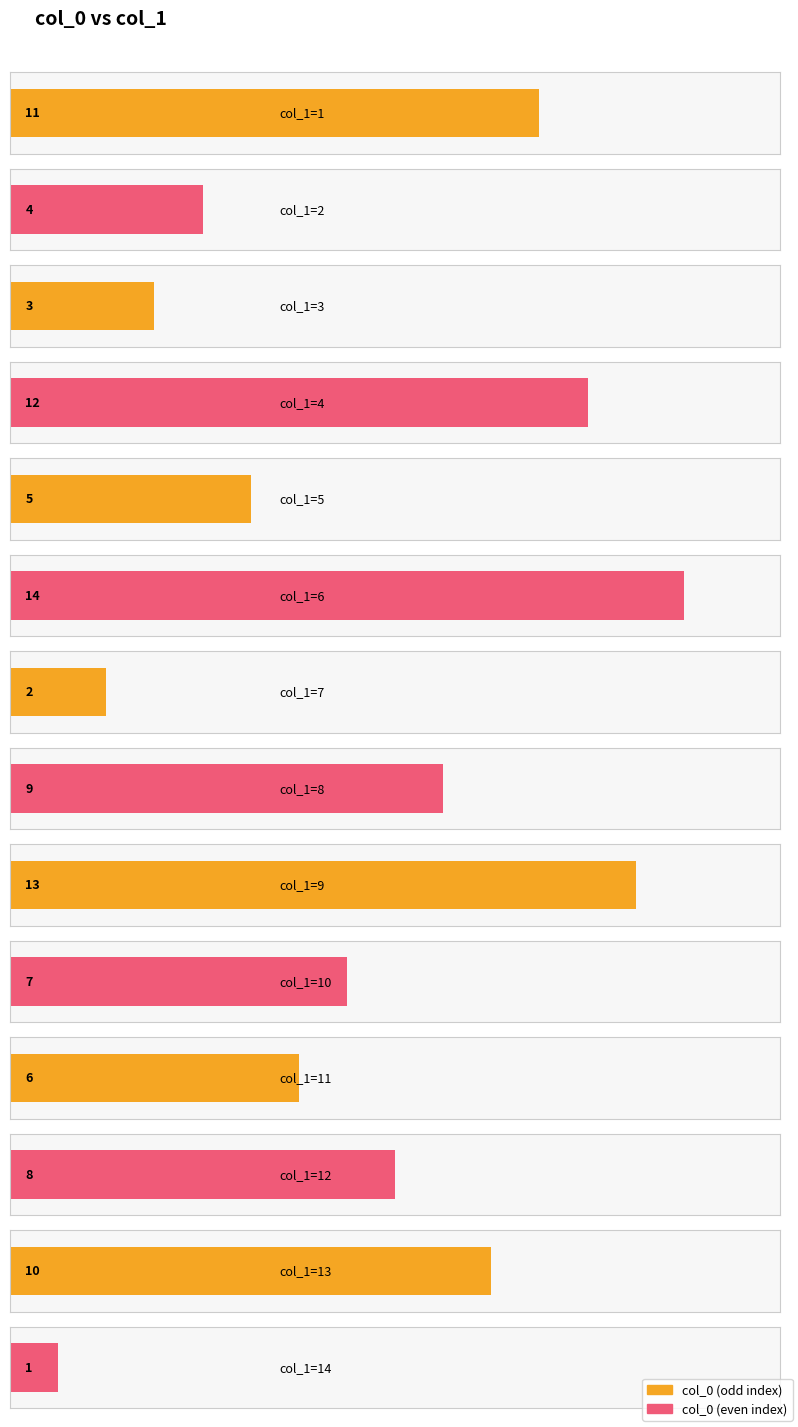

True or false: the data shows 3 at 1.

False